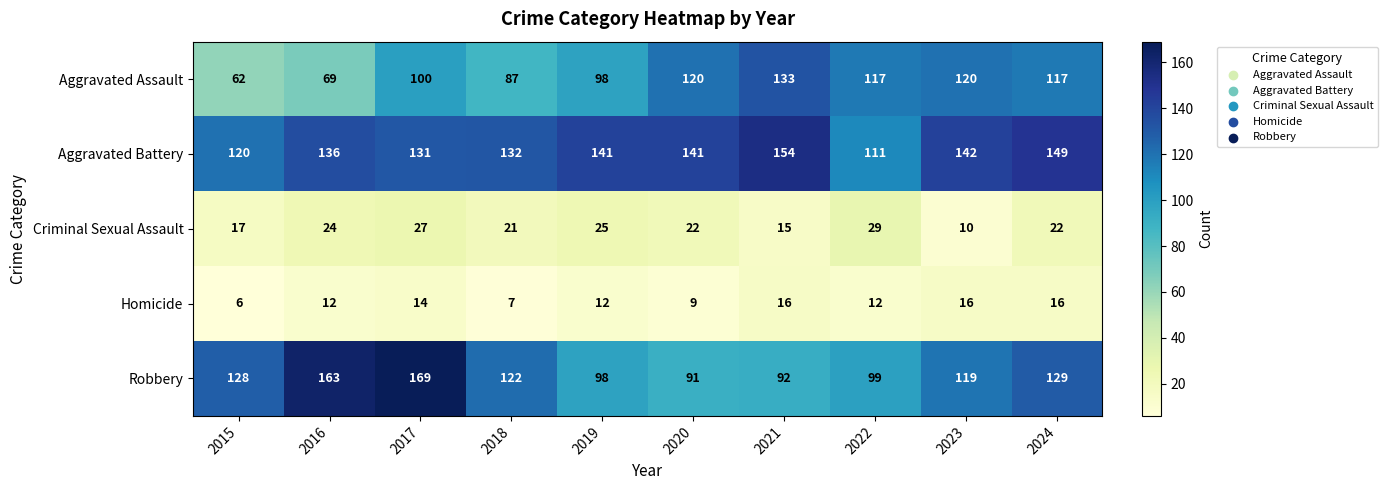

Which series has the widest spread of values?

Robbery